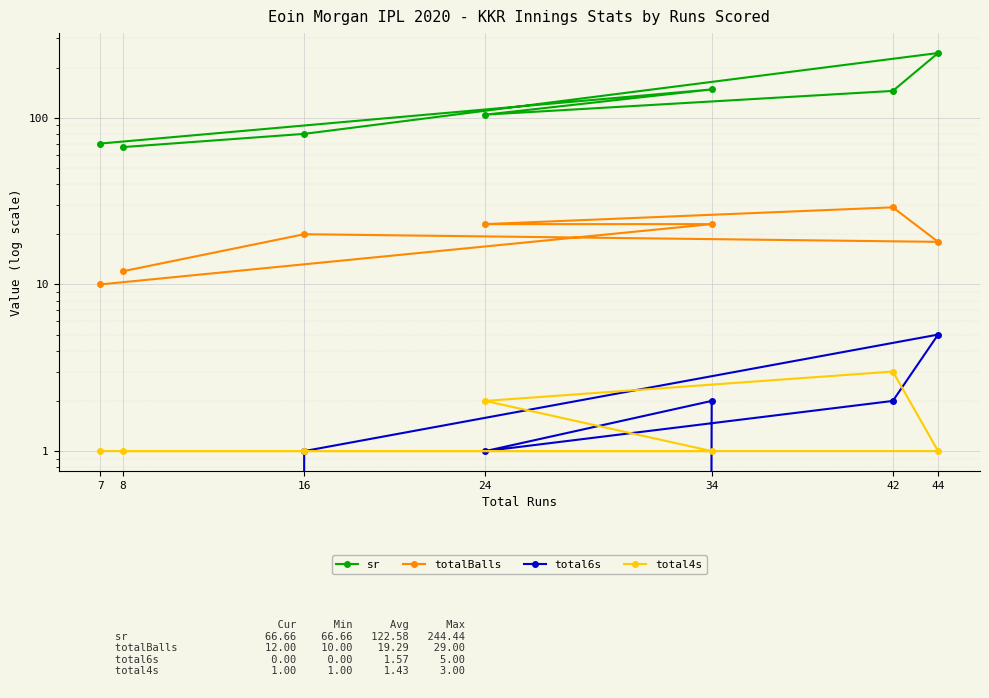

In sr, how many points are lower than both neighbors (excluding endpoints)?

1